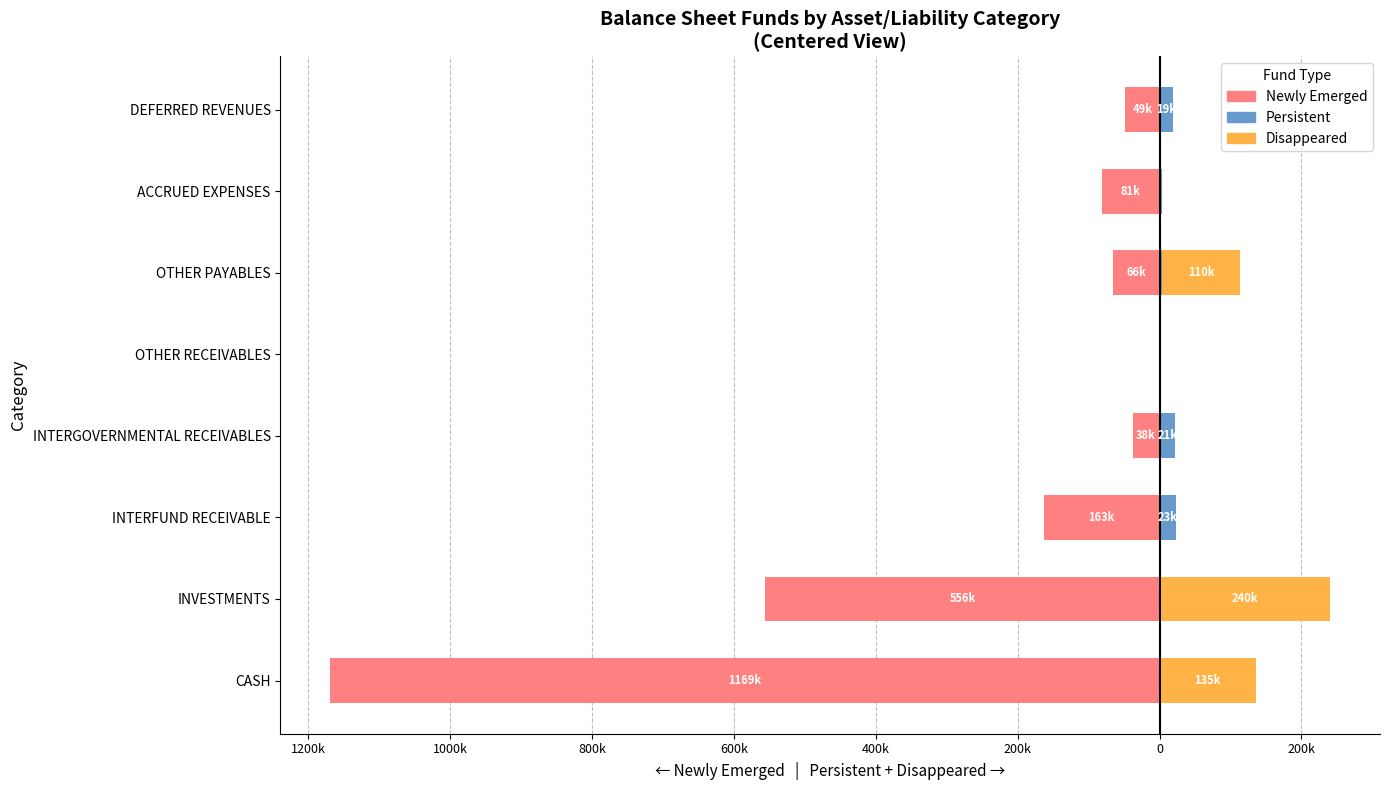

Which series has the widest spread of values?

Newly Emerged